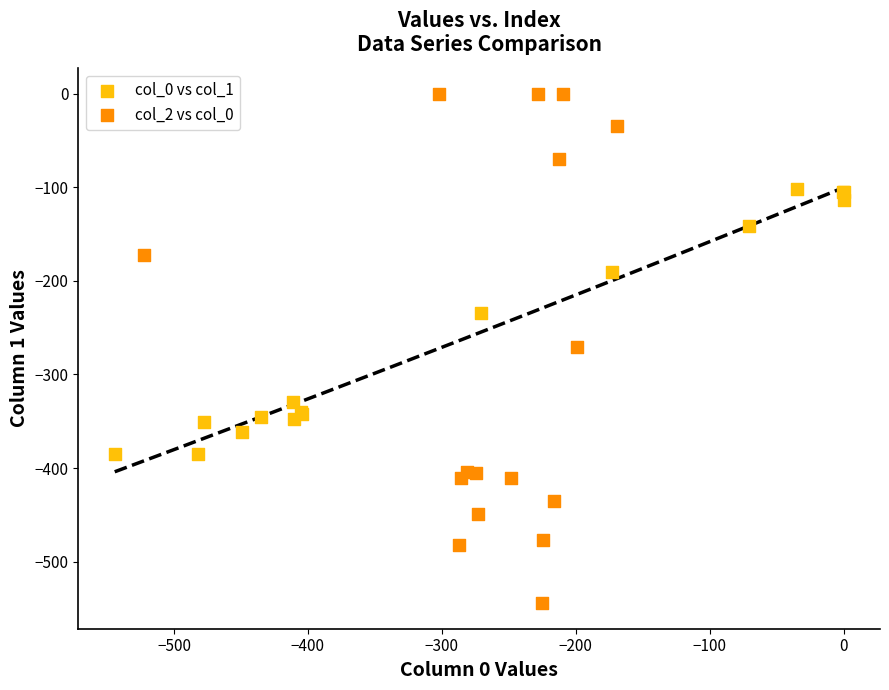

Which series has the largest Y range (max minus min)?

col_2 vs col_0